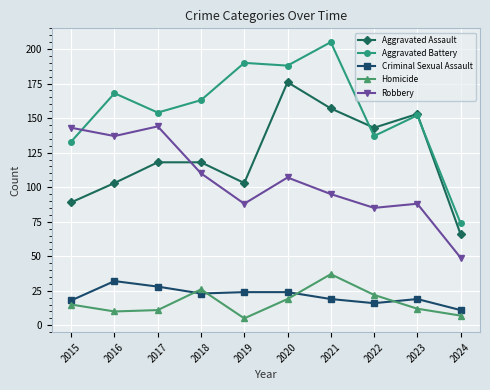

The Criminal Sexual Assault series shows 43 at 2017. True or false?

False